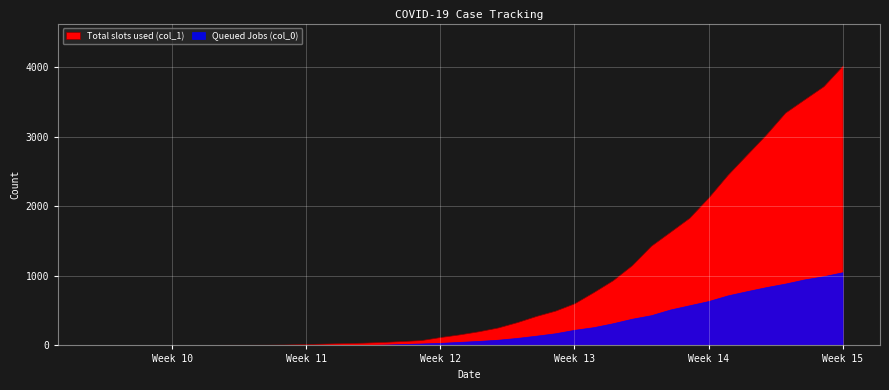

True or false: Total slots used (col_1) and Queued Jobs (col_0) cross at least once.

False